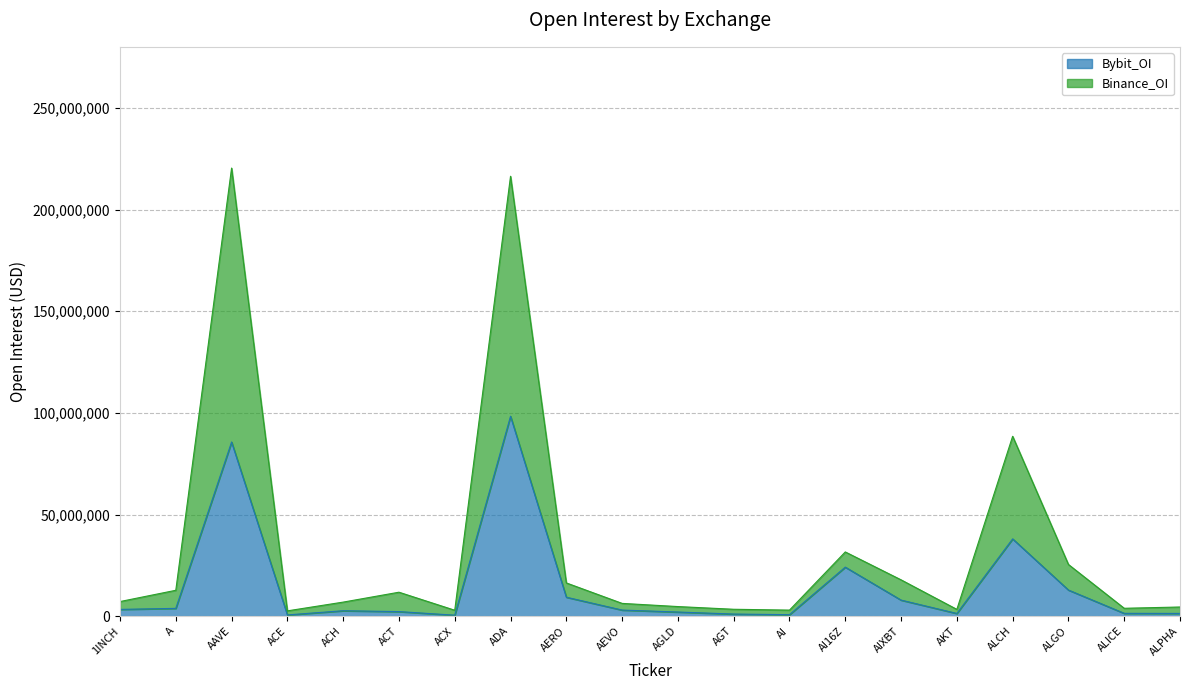

Which series changed the most between ACE and AKT?

Binance_OI